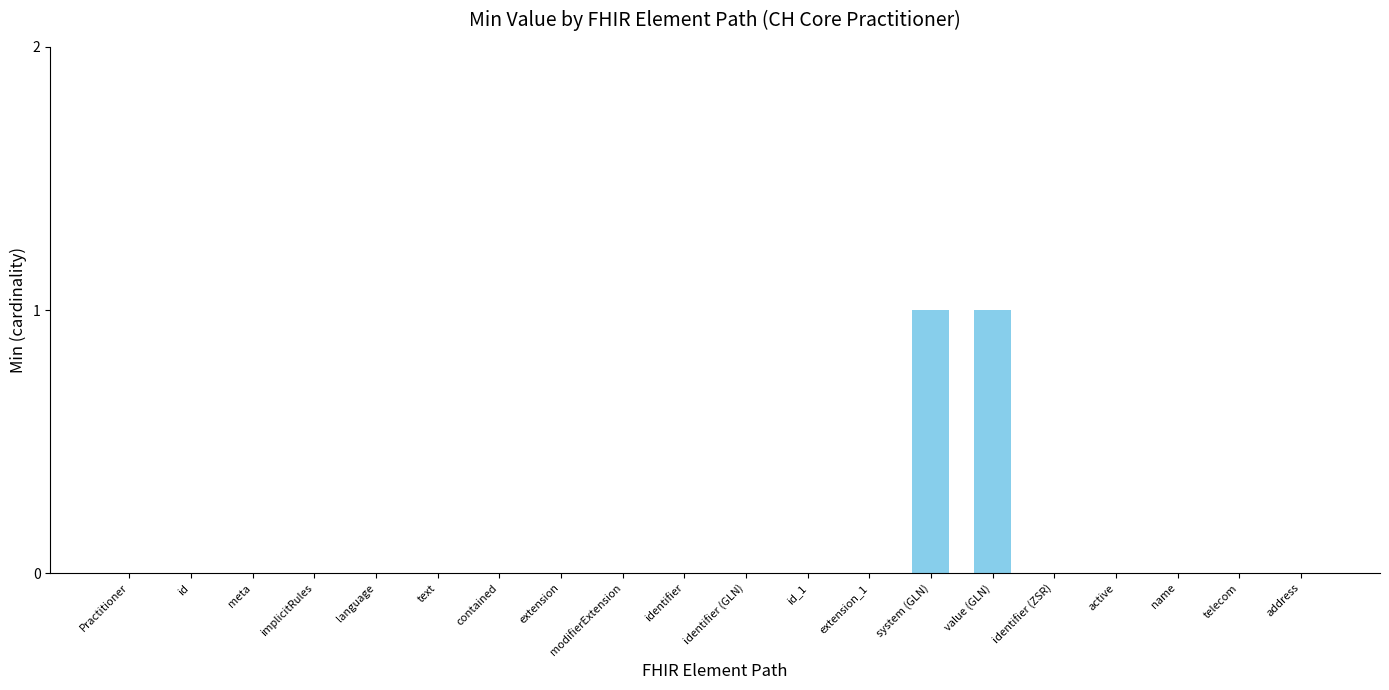

Reading left to right, transcribe all the data shown in this chart.

Practitioner=0	id=0	meta=0	implicitRules=0	language=0	text=0	contained=0	extension=0	modifierExtension=0	identifier=0	identifier (GLN)=0	id_1=0	extension_1=0	system (GLN)=1	value (GLN)=1	identifier (ZSR)=0	active=0	name=0	telecom=0	address=0